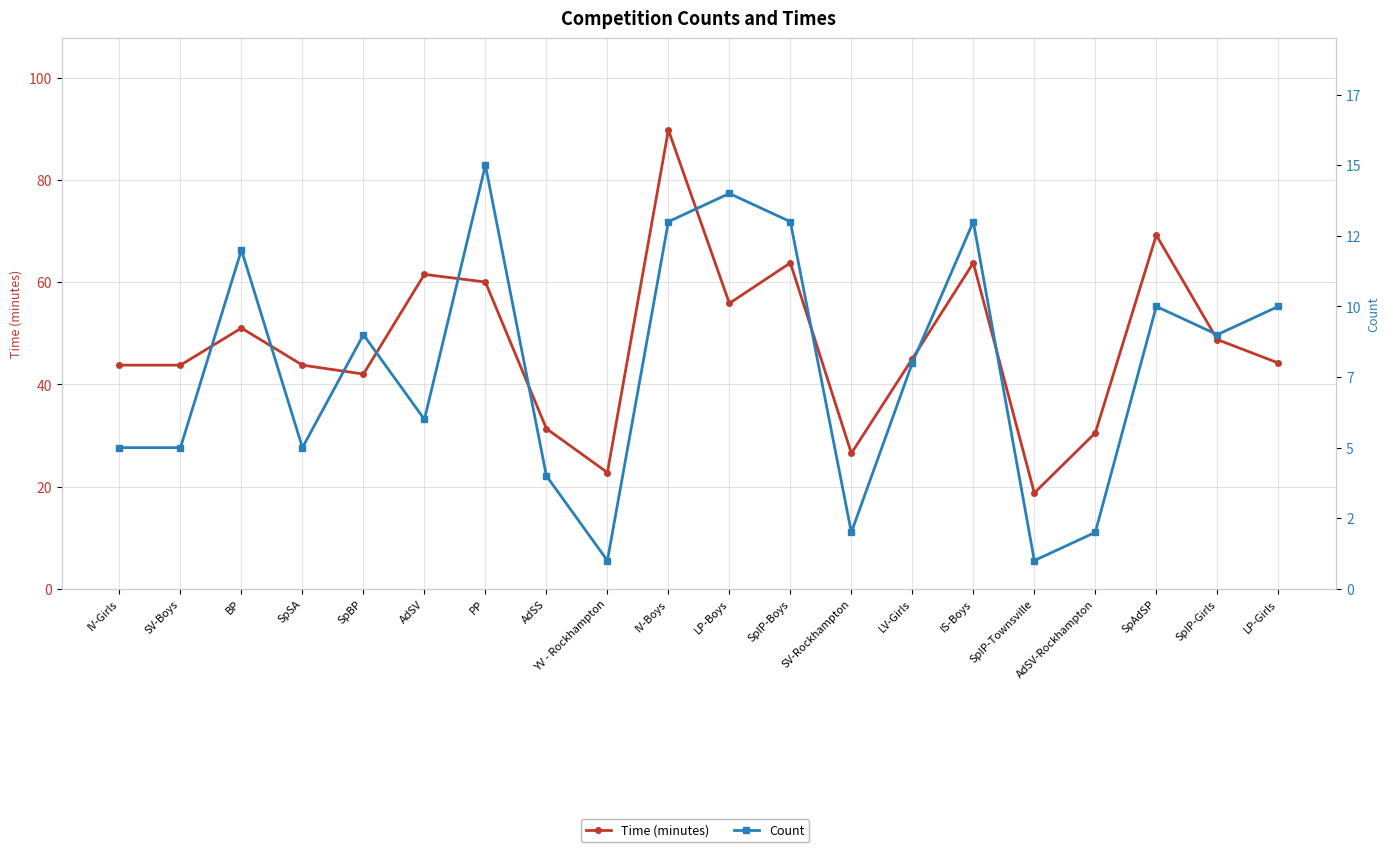

Between SV-Boys and AdSV-Rockhampton, which is larger?

SV-Boys